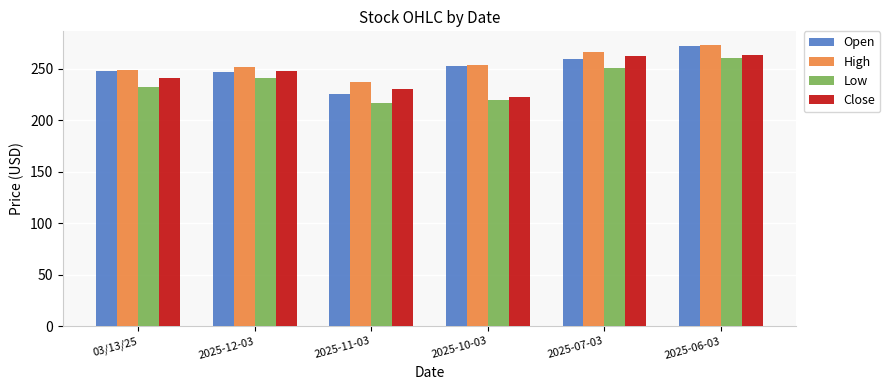

What is the label of the 6th bar from the left?

2025-06-03